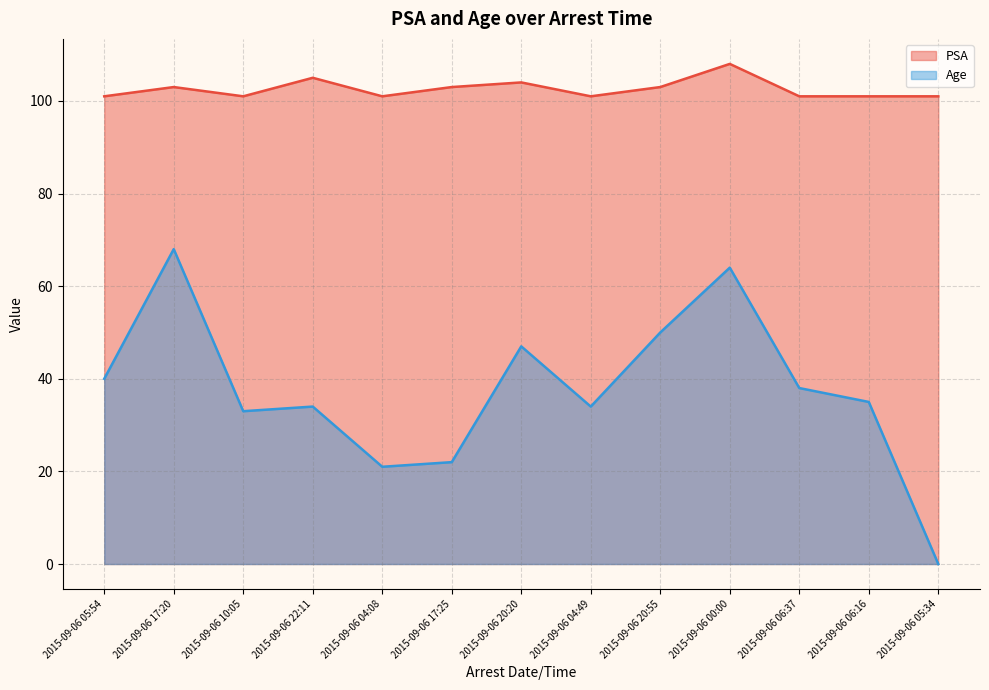

What is the average value of the PSA series?

103